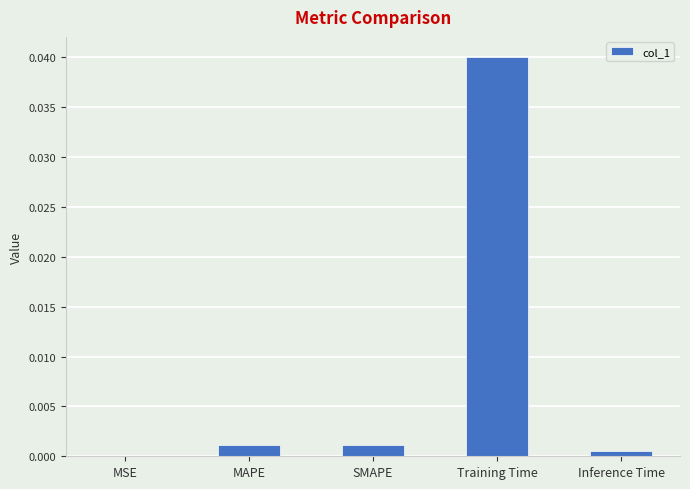

Between MSE and MAPE, which is larger?

MAPE